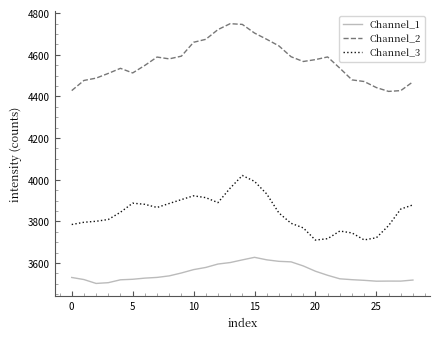

What is the difference between the maximum and minimum values in the Channel_3 series?

310.4